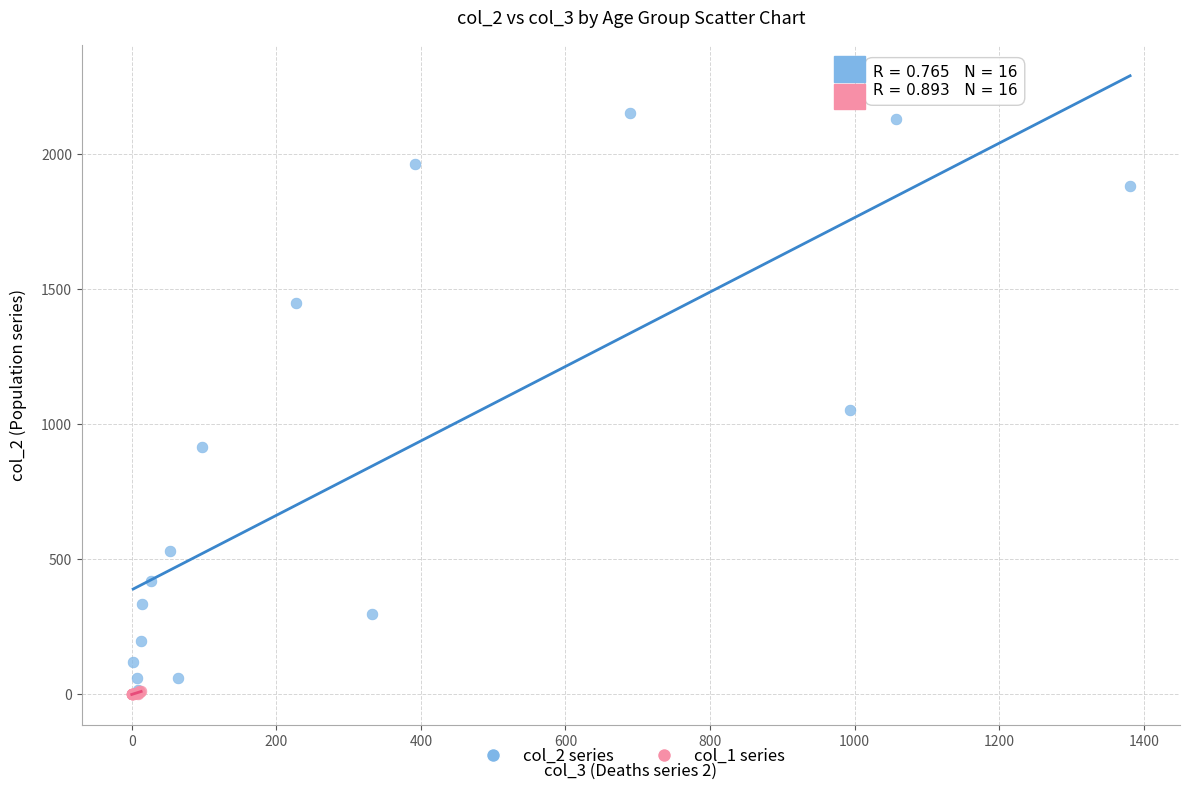

Which series contains the highest Y value?

col_2 series